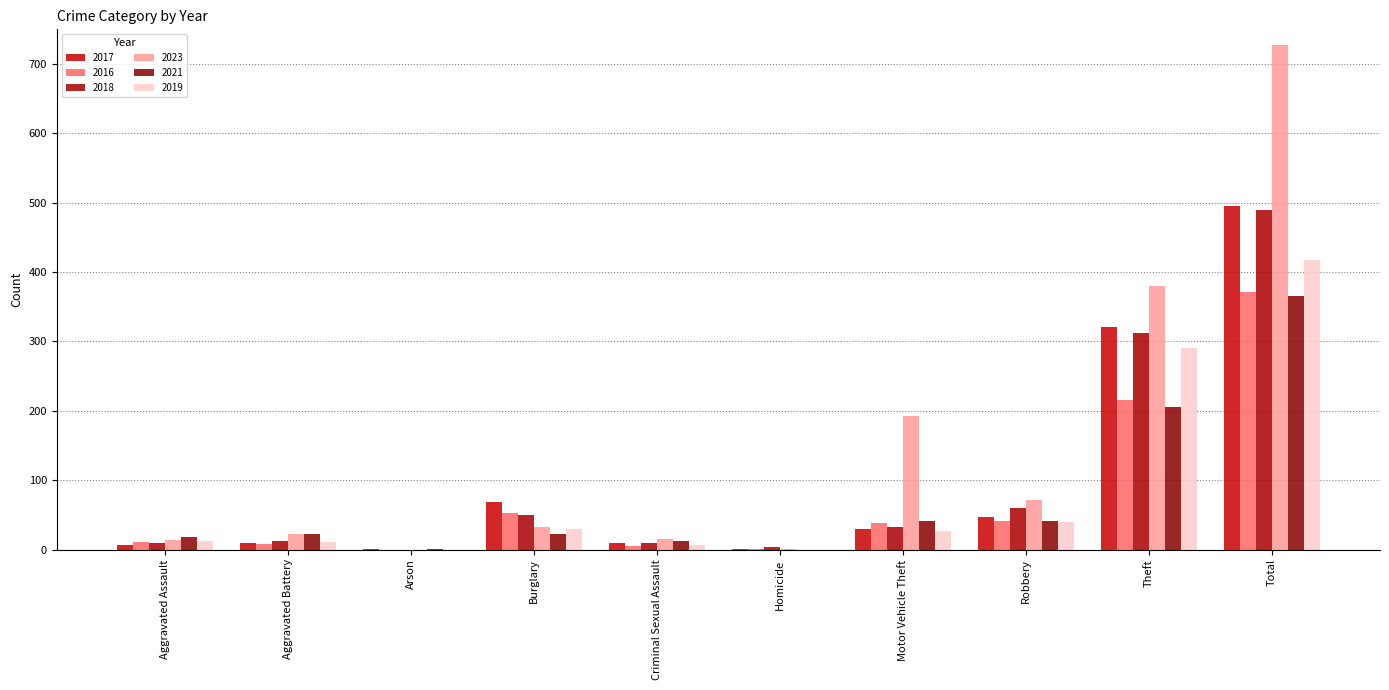

How many groups of bars are there?

10